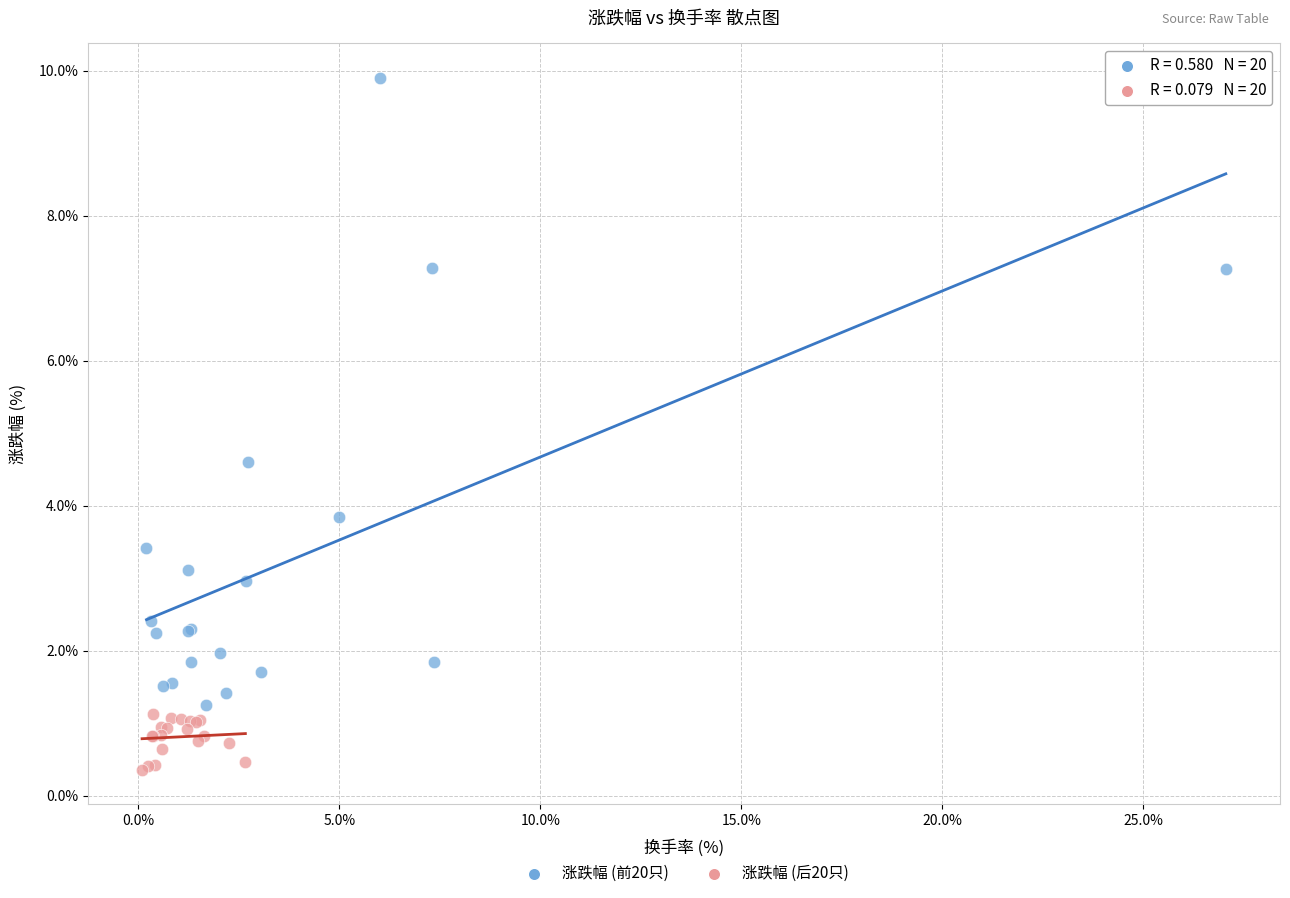

Which series contains the lowest Y value?

涨跌幅 (后20只)